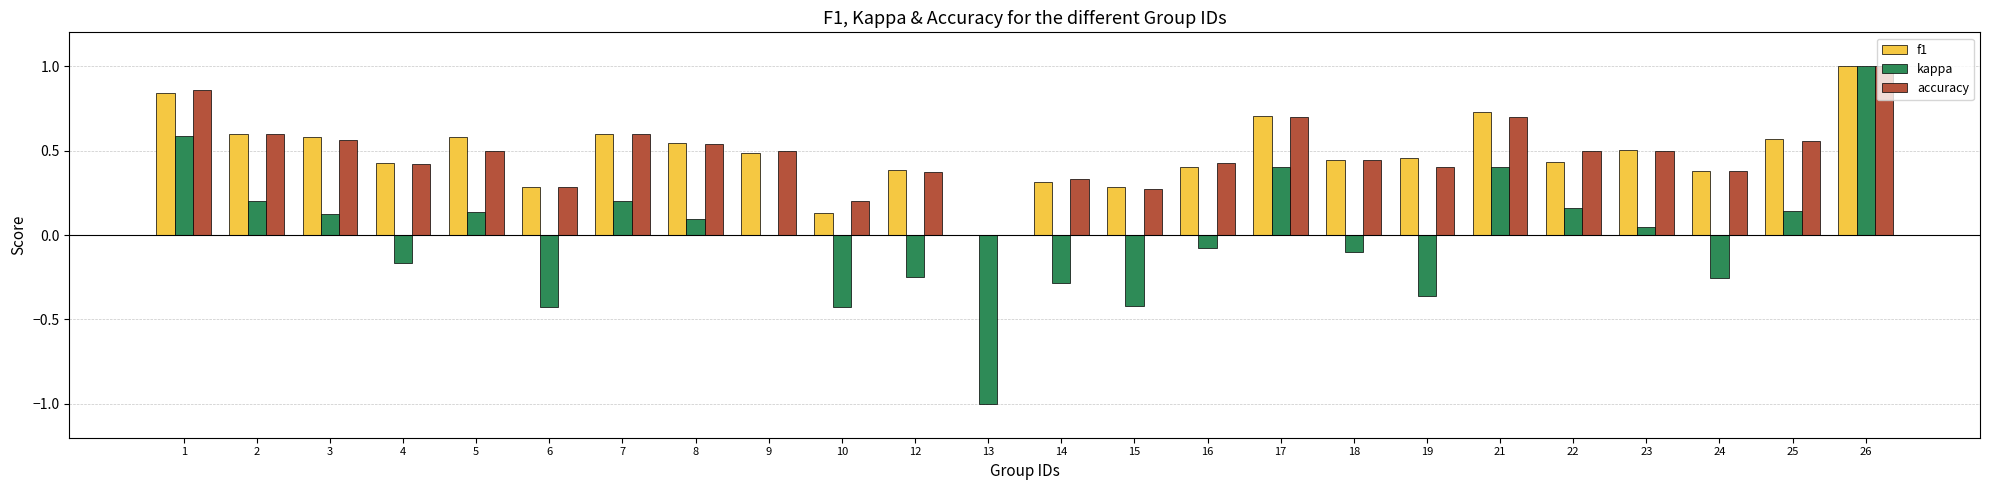

What is the highest value of the accuracy series?

1.0